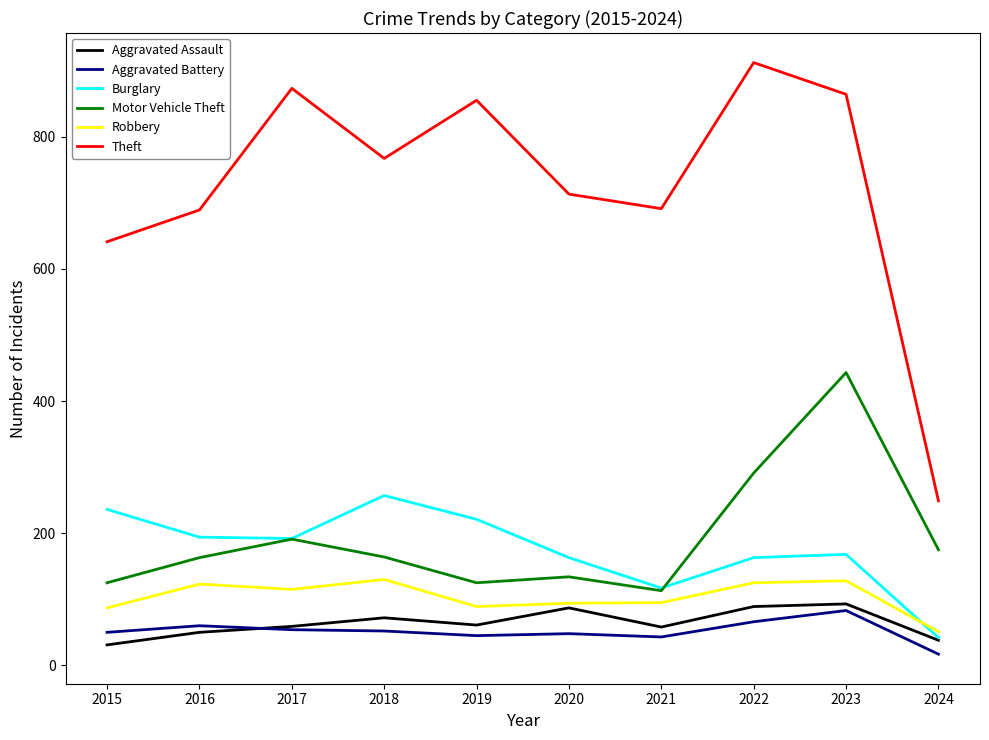

What are all the series names shown in the legend?

Aggravated Assault, Aggravated Battery, Burglary, Motor Vehicle Theft, Robbery, Theft